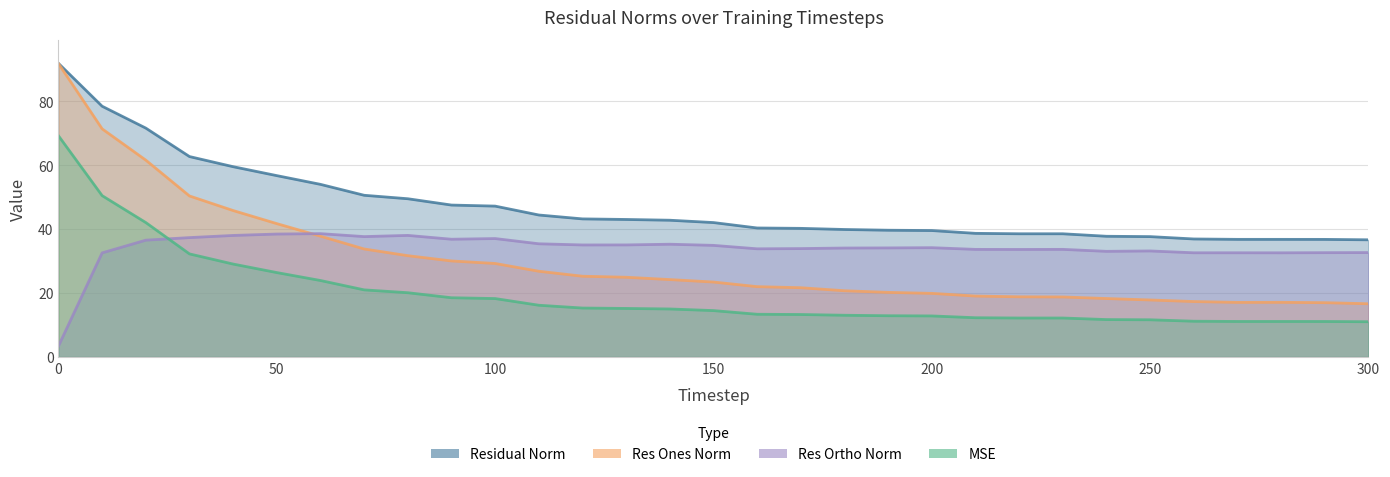

What is the minimum value shown in the chart?

3.4